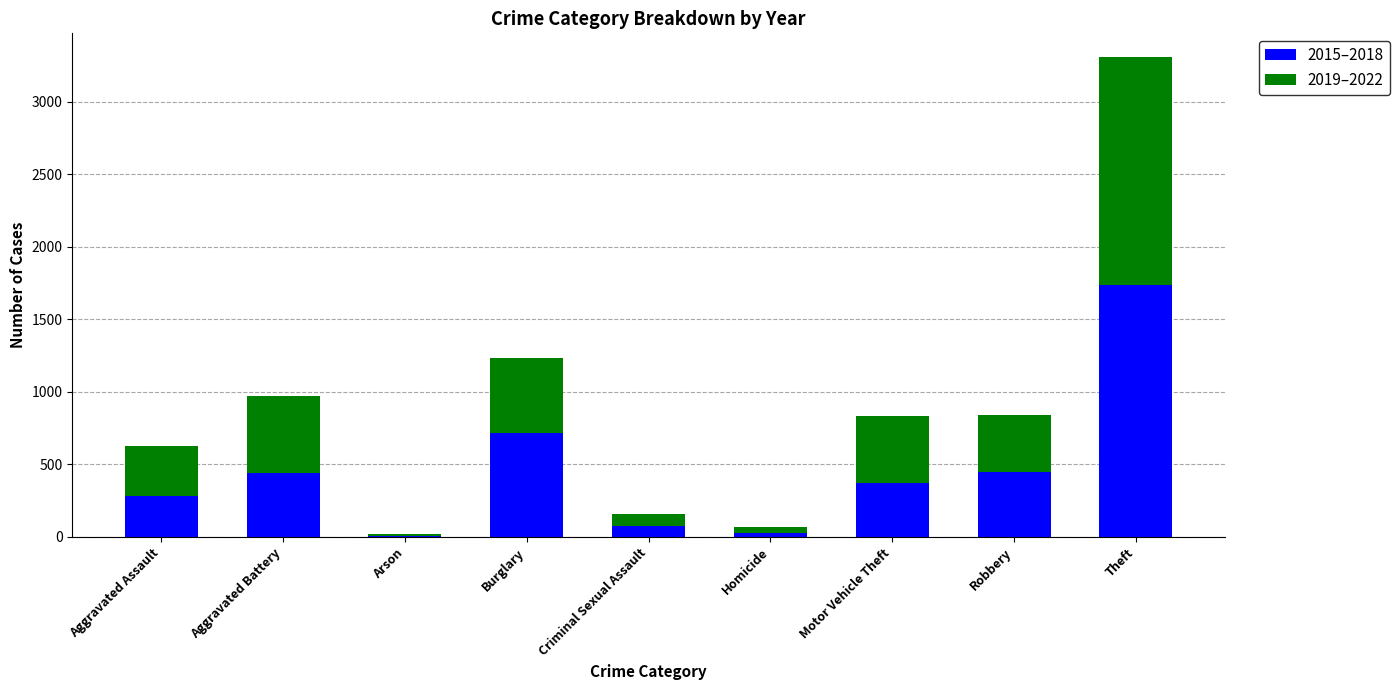

What are all the series names shown in the legend?

2015–2018, 2019–2022